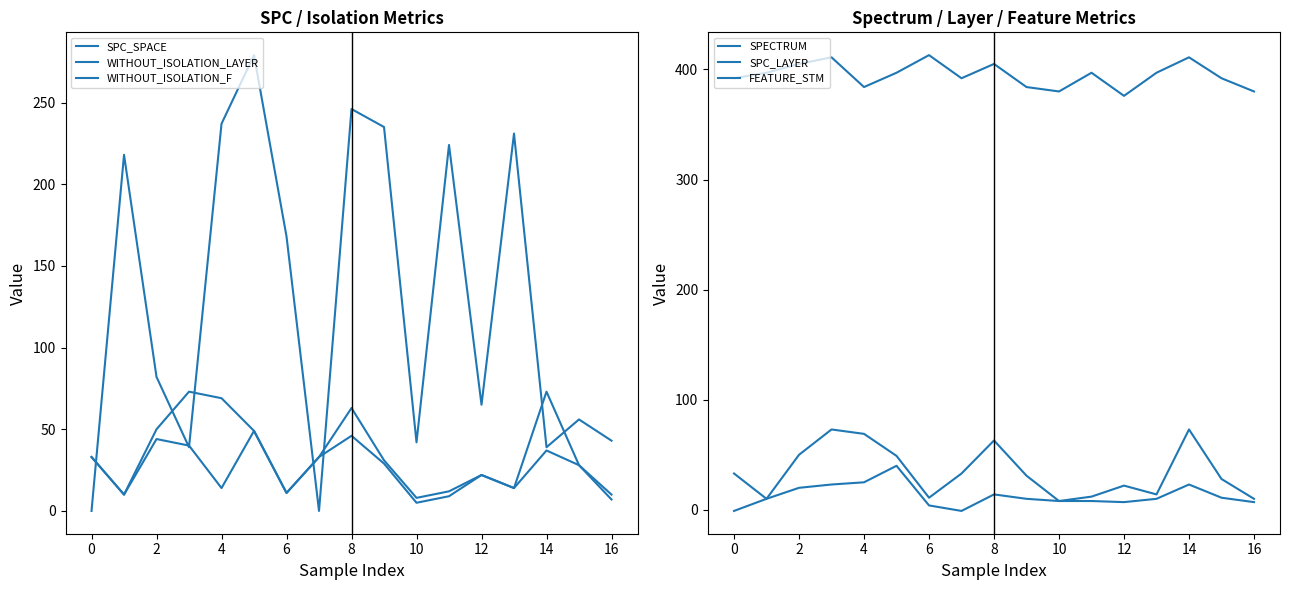

How many data points in FEATURE_STM are above 397?

5